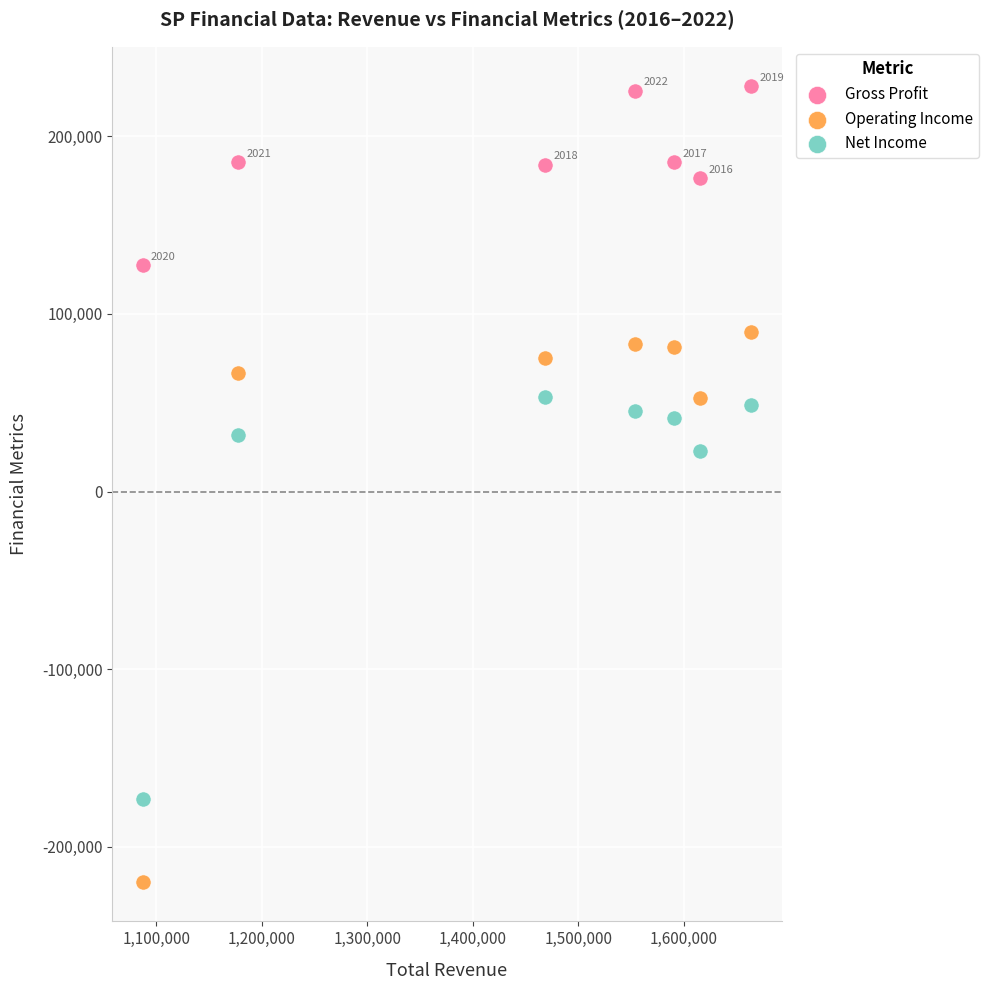

In the Net Income series, what Y value is closest to -59800?

23100